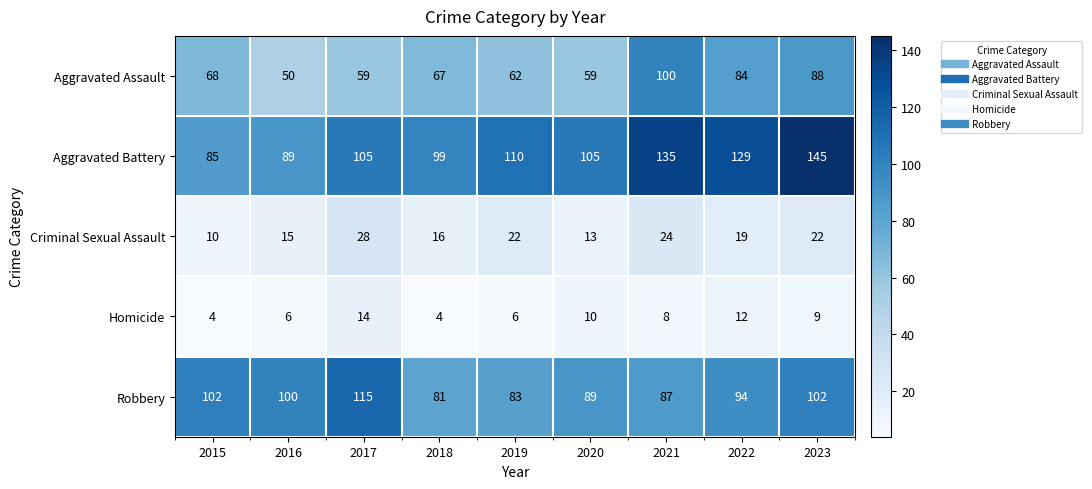

Which series has the widest spread of values?

Aggravated Battery